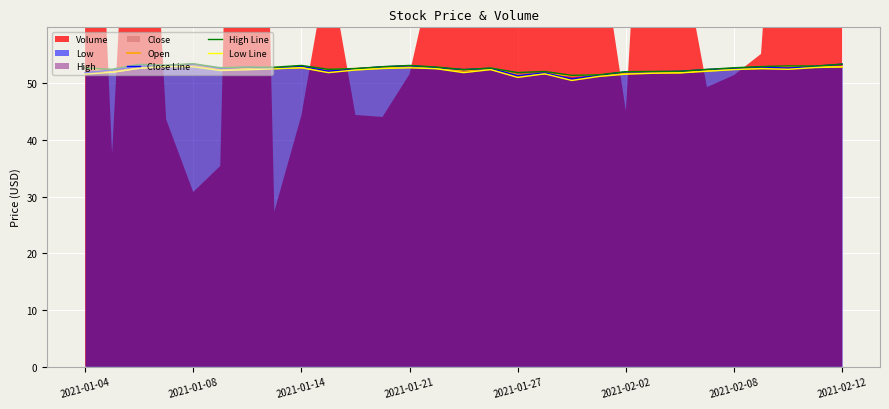

True or false: High Line and Close Line intersect in this chart.

False